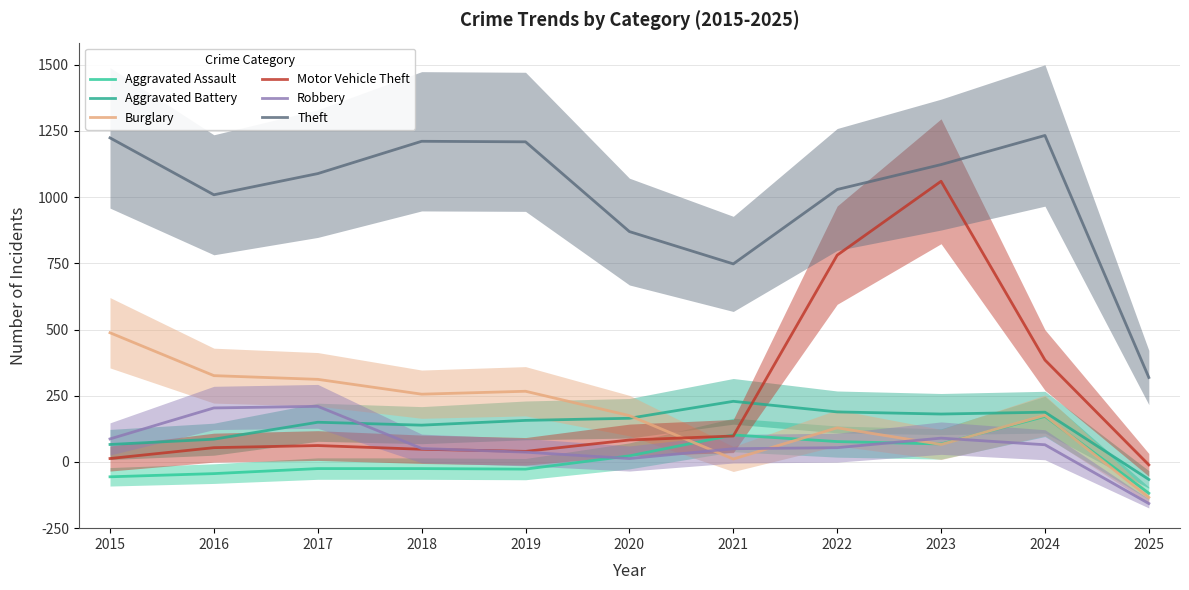

True or false: Robbery and Theft cross at least once.

False